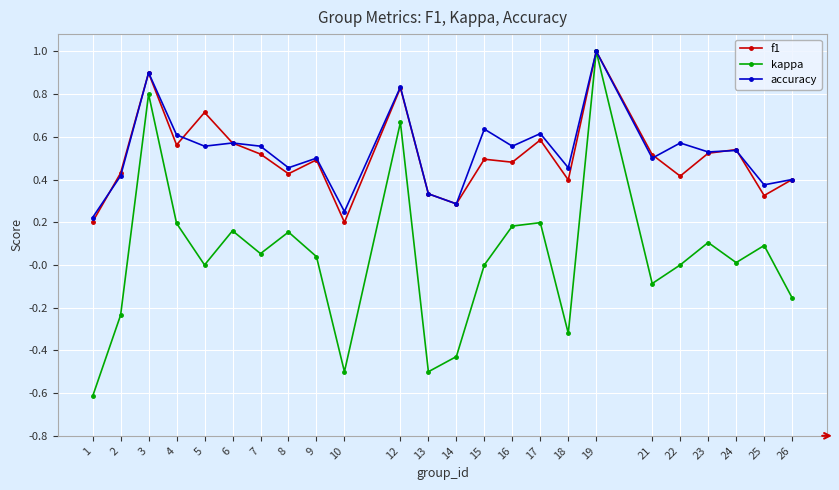

The value of kappa at 19 is 1.6. True or false?

False